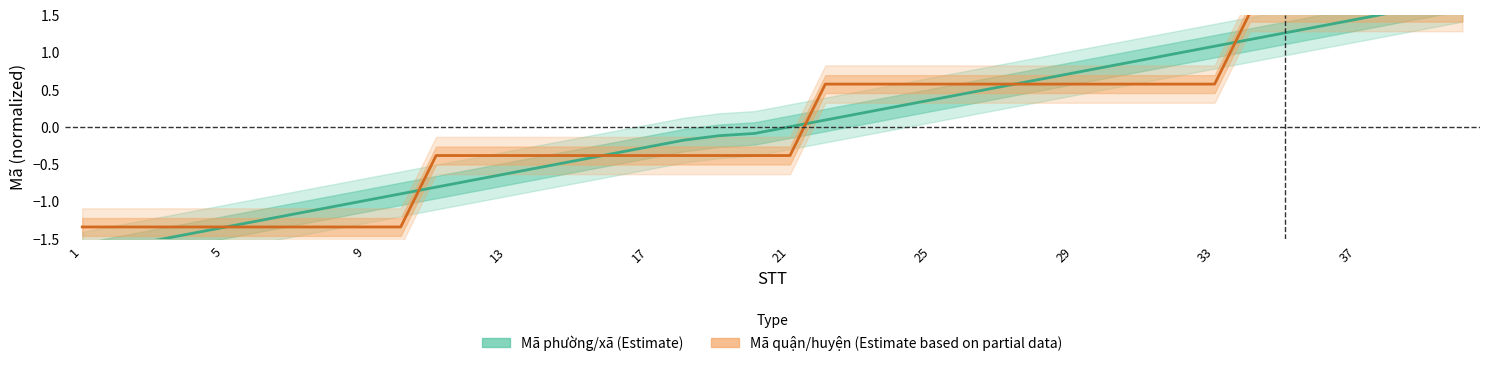

What is the total value across all series at 37?

3.0